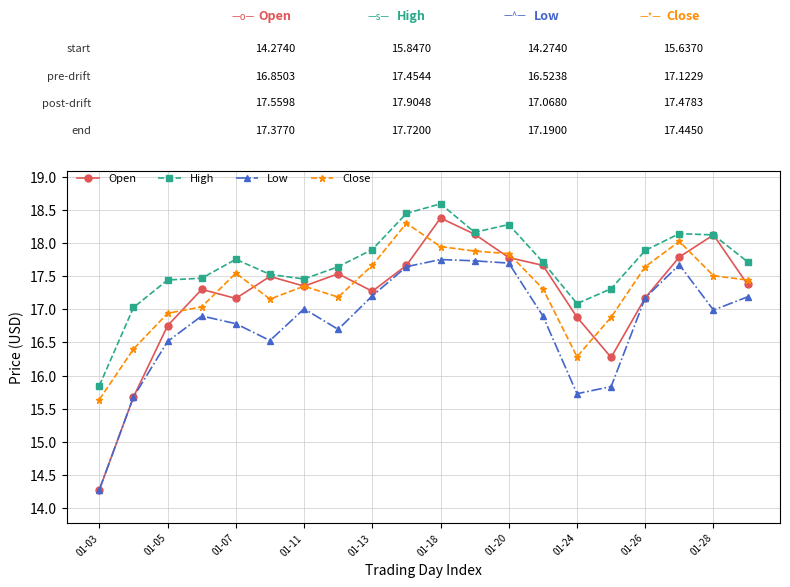

What is the minimum value shown in the chart?

14.3